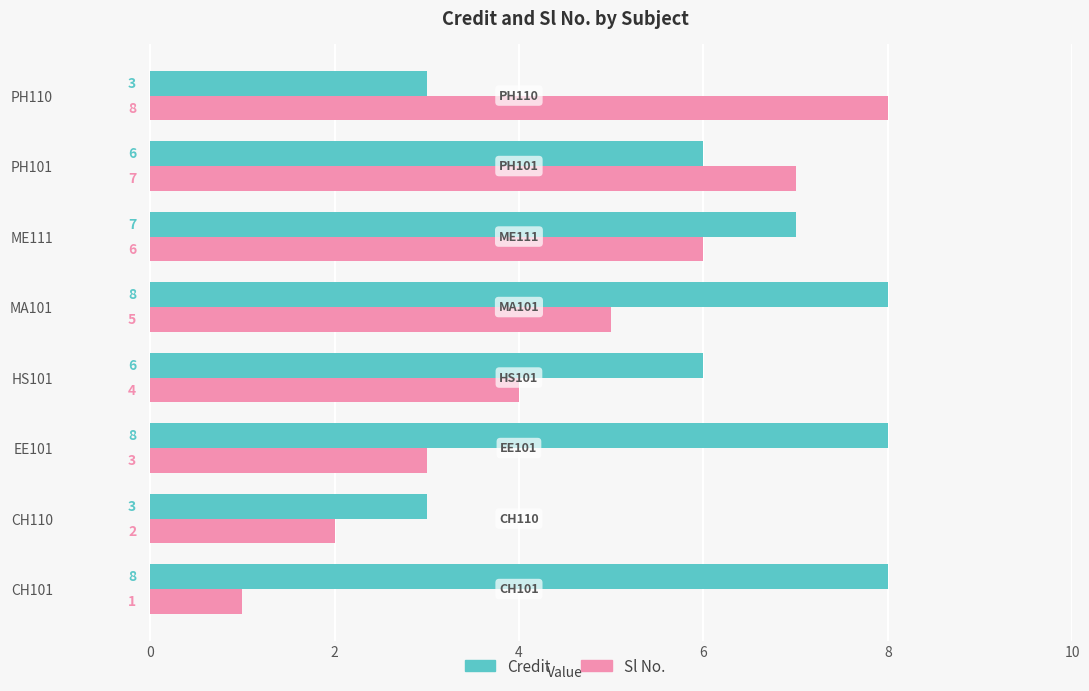

What is the total value across all series at EE101?

11